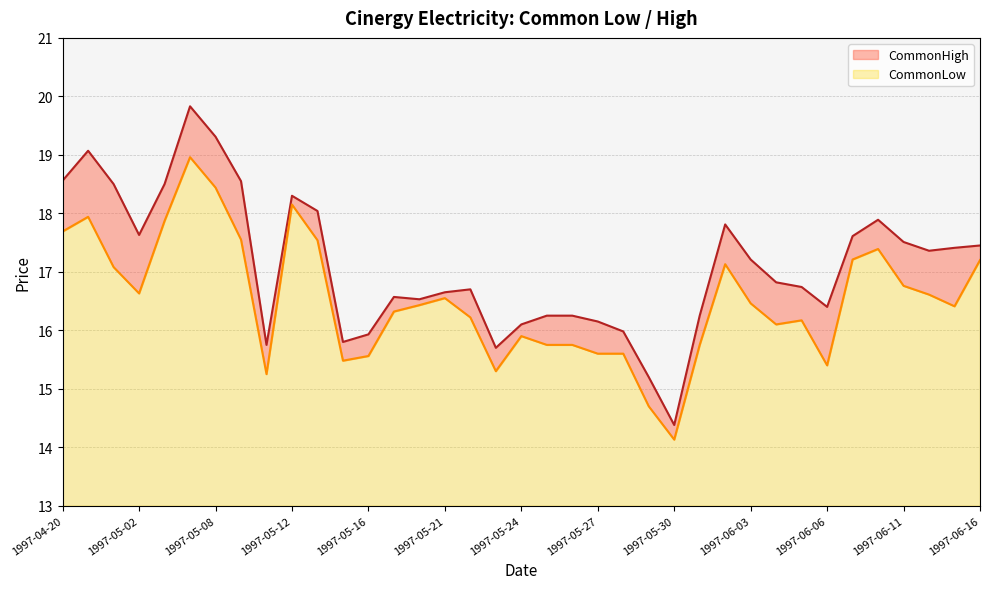

How many data points in CommonHigh are above 16?

30